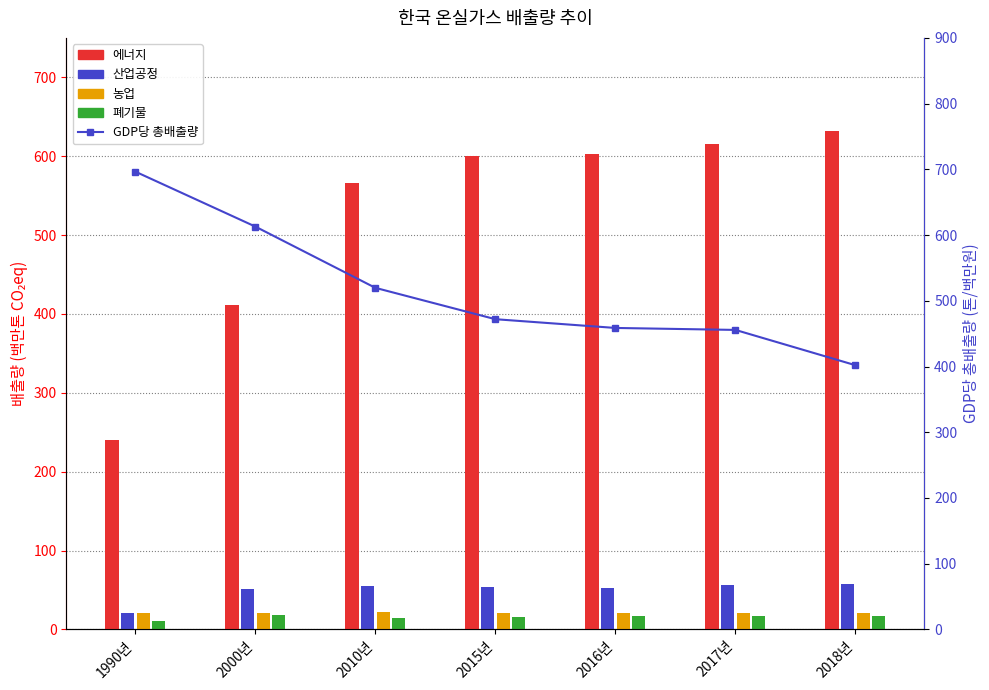

The 농업 series shows 21.7 at 2010년. True or false?

True